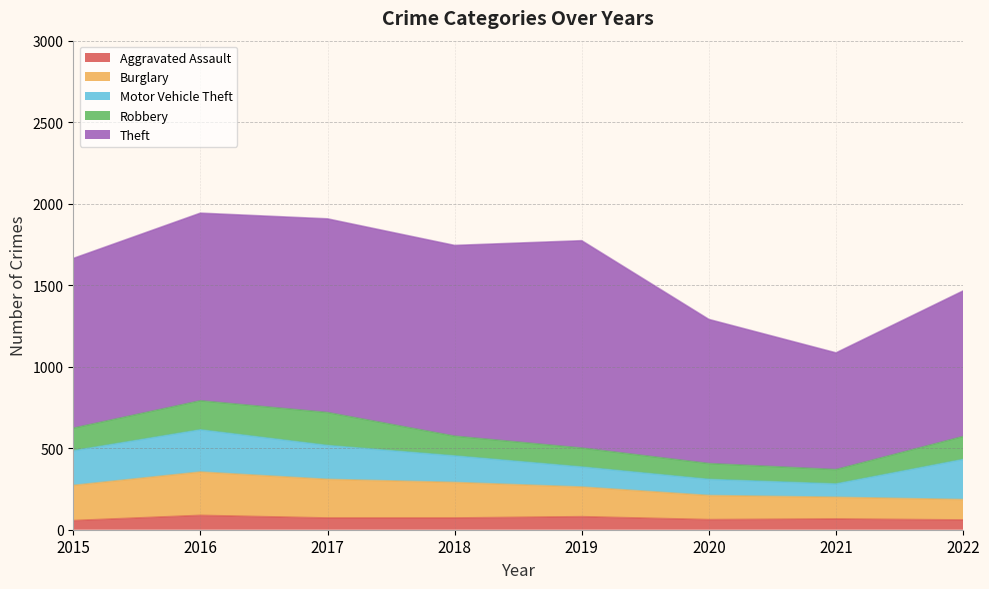

At which category does the chart reach its peak across all series?

2019